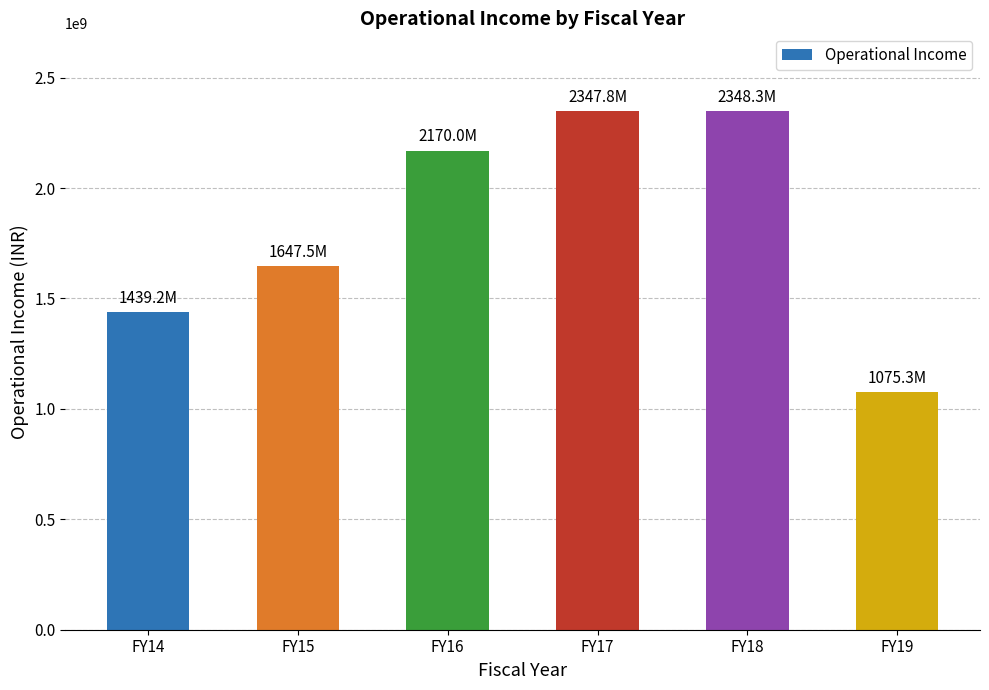

What is the change in value from FY14 to FY15?

+208251369